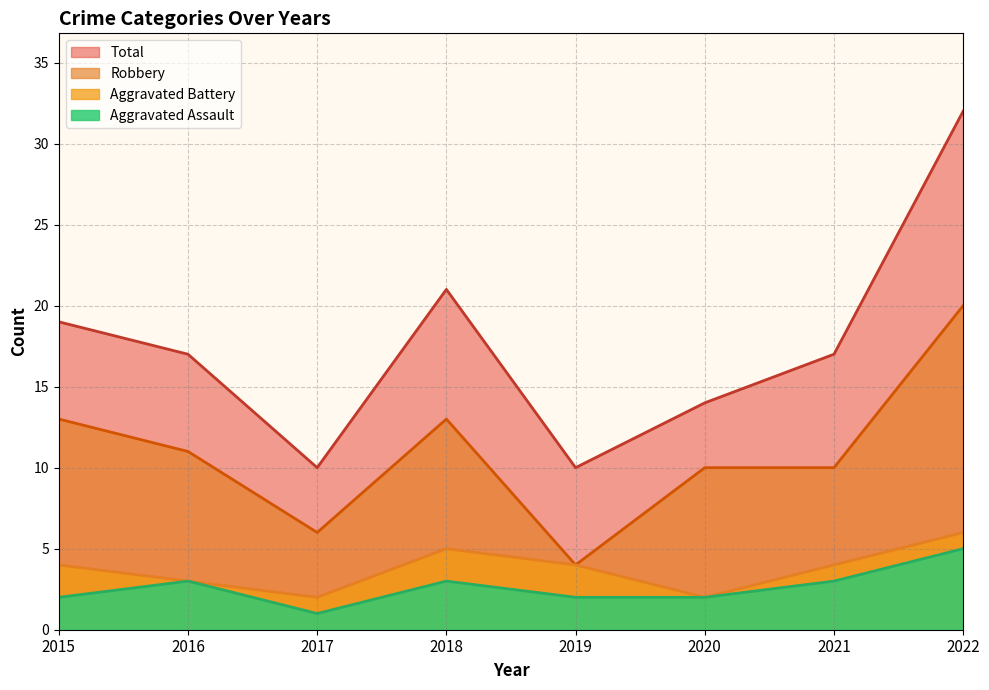

Reading right to left, transcribe all the data shown in this chart.

Aggravated Assault: 5	3	2	2	3	1	3	2
Aggravated Battery: 6	4	2	4	5	2	3	4
Robbery: 20	10	10	4	13	6	11	13
Total: 32	17	14	10	21	10	17	19